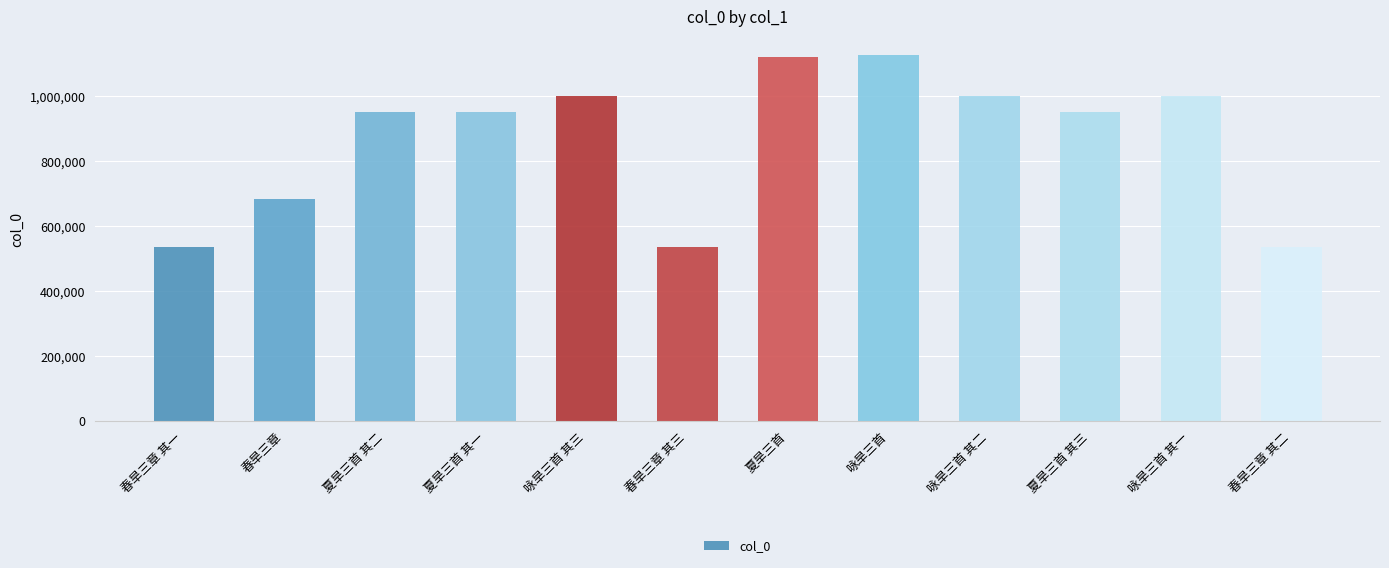

Is it true that the value at 咏旱三首 is 1127695?

True